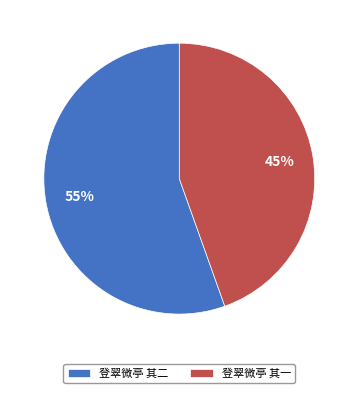

Rank the categories by value from highest to lowest.

登翠微亭 其二, 登翠微亭 其一